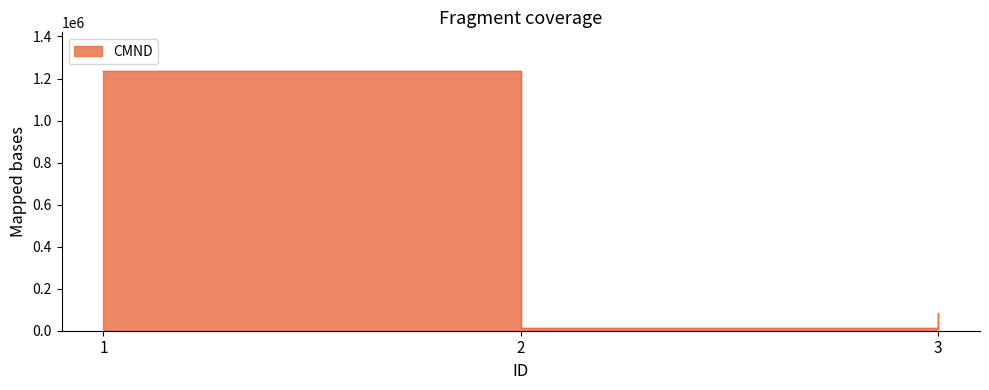

Where does the data first go above 85955?

1